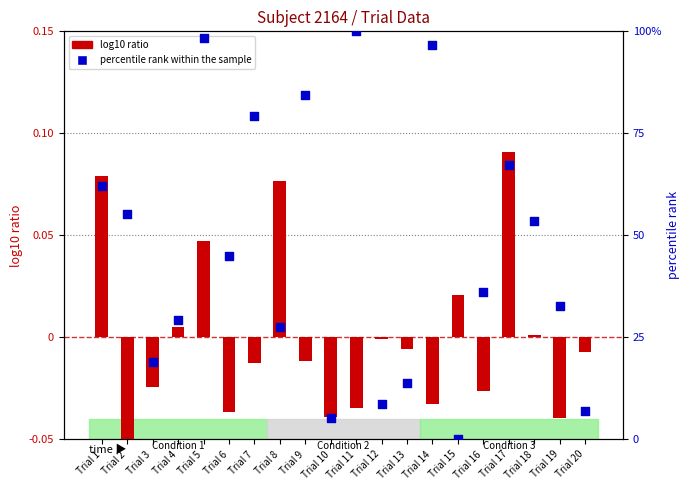

Which series reaches the minimum Y coordinate?

log10 ITI ratio